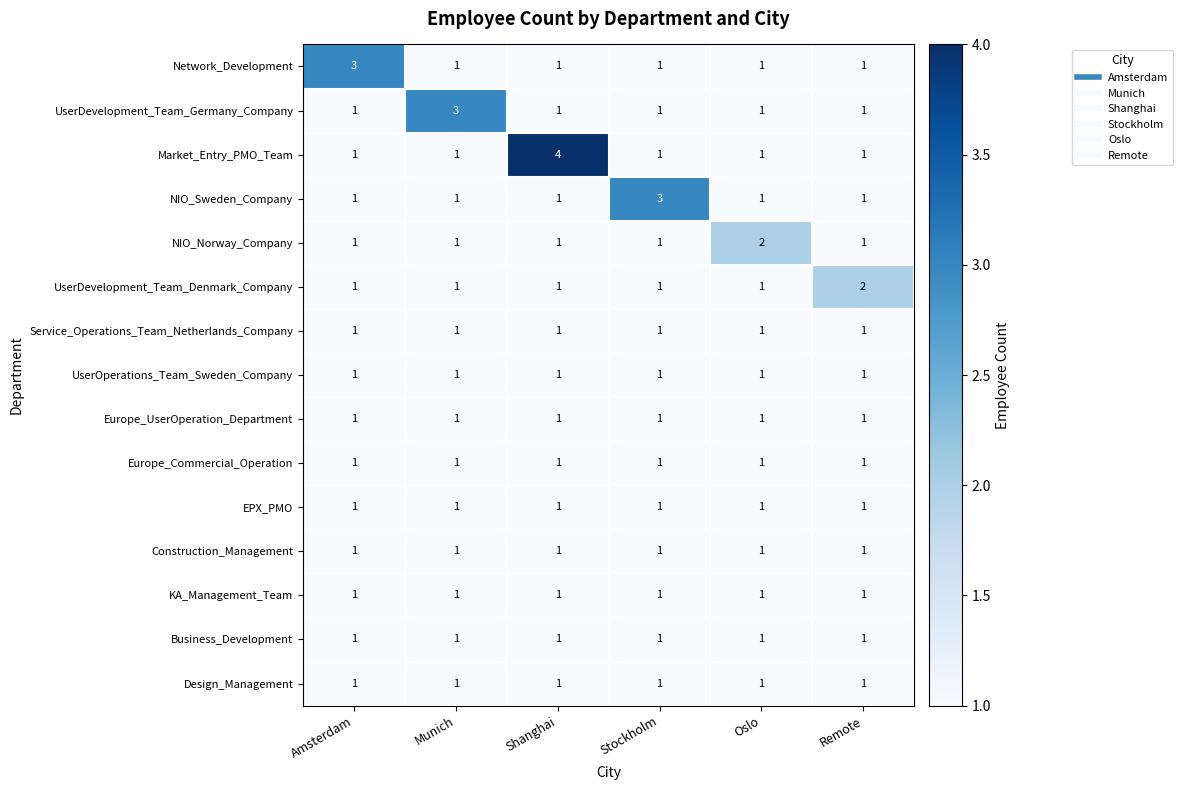

What is the maximum value shown in the chart?

4